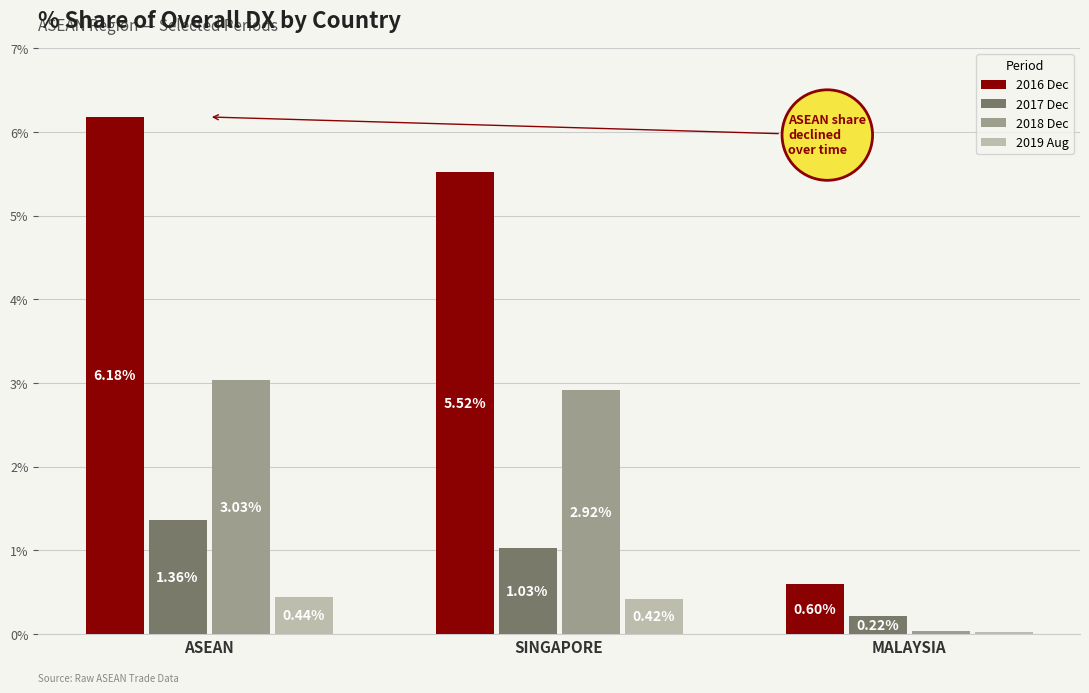

What is the difference between the highest and lowest values at SINGAPORE?

5.1